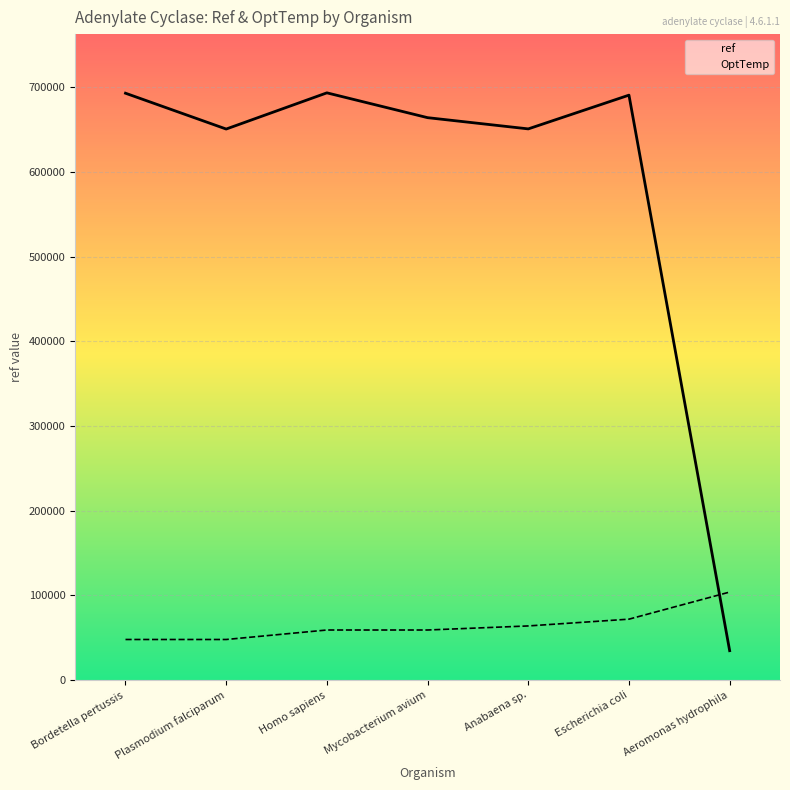

Rank the series at Anabaena sp. from highest to lowest value.

ref, OptTemp